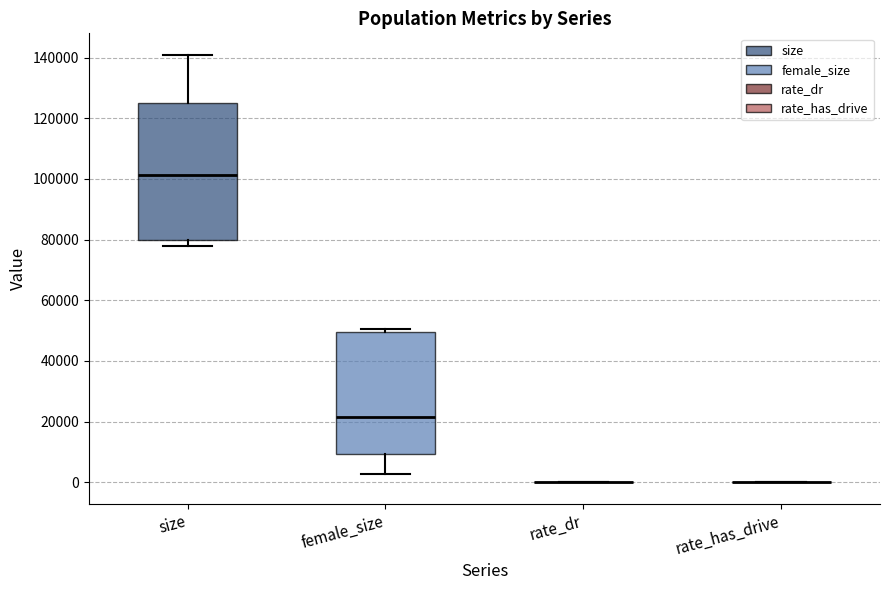

Reading left to right, read every box against the y-axis: the position of its median line, the range the box covers, and the ends of its whiskers. The values are not printed on the chart, so give them approximately, as read against the axis.

size: median 102000, box 80000 to 126000, whiskers 78000 to 140000
female_size: median 22000, box 10000 to 50000, whiskers 2000 to 50000 (just above the box's upper edge)
rate_dr: box collapsed to a line at 0, whiskers 0 to 0
rate_has_drive: box collapsed to a line at 0, whiskers 0 to 0